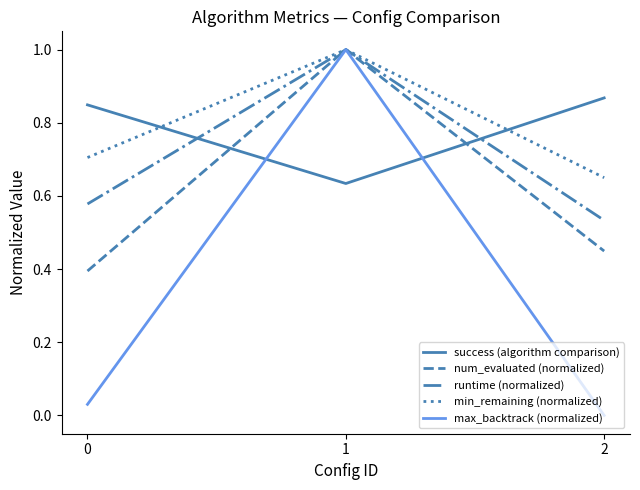

Which series has the largest range (max minus min)?

max_backtrack (normalized)